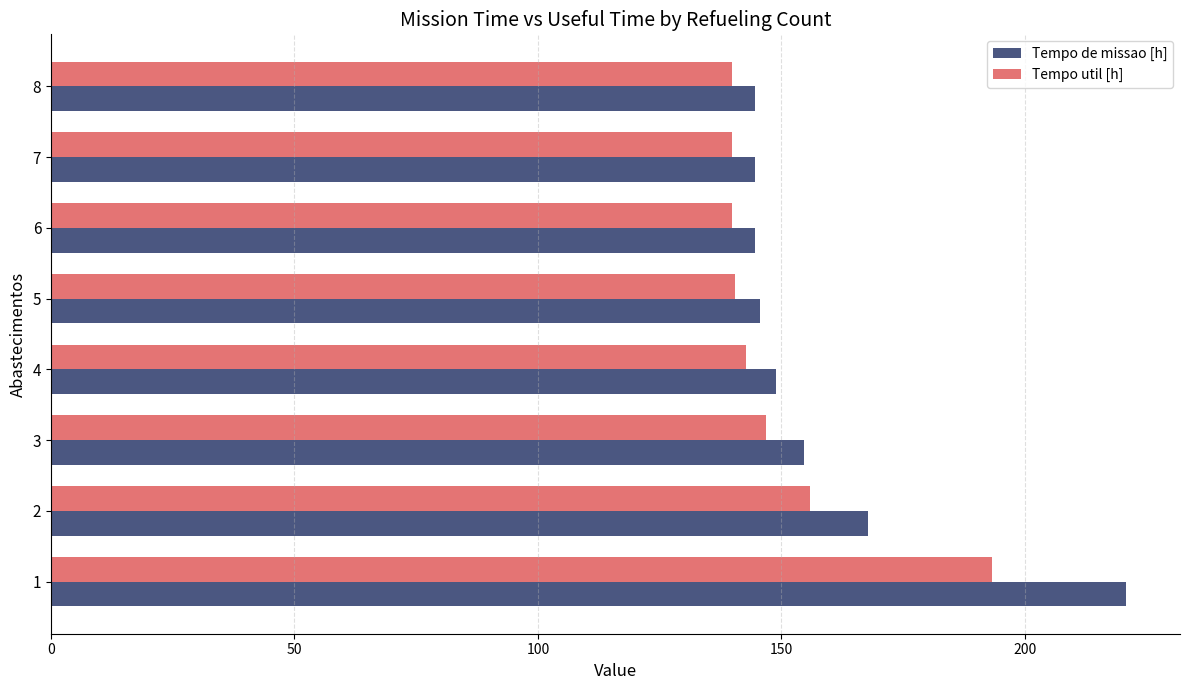

What is the sum of all Tempo util [h] values?

1198.8